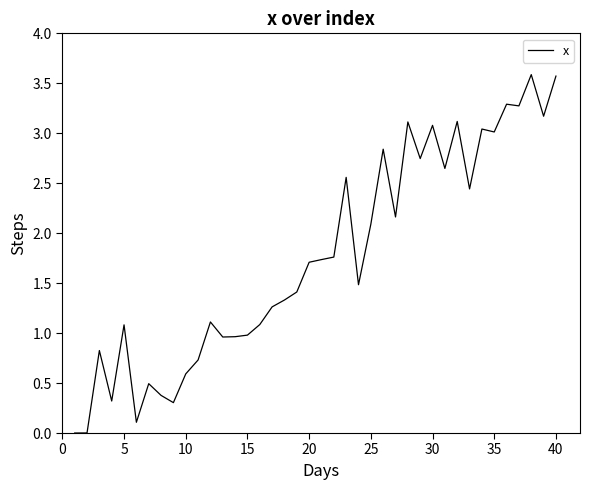

What is the maximum value shown in the chart?

3.6